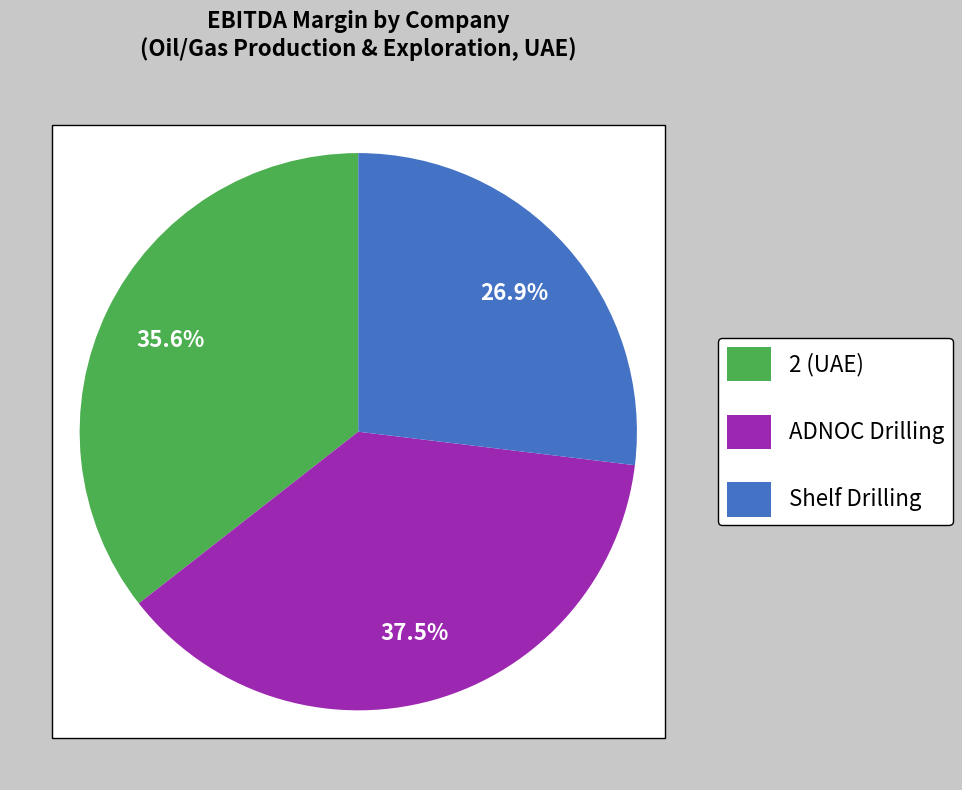

What is the smallest slice in the pie chart?

Shelf Drilling, Ltd.